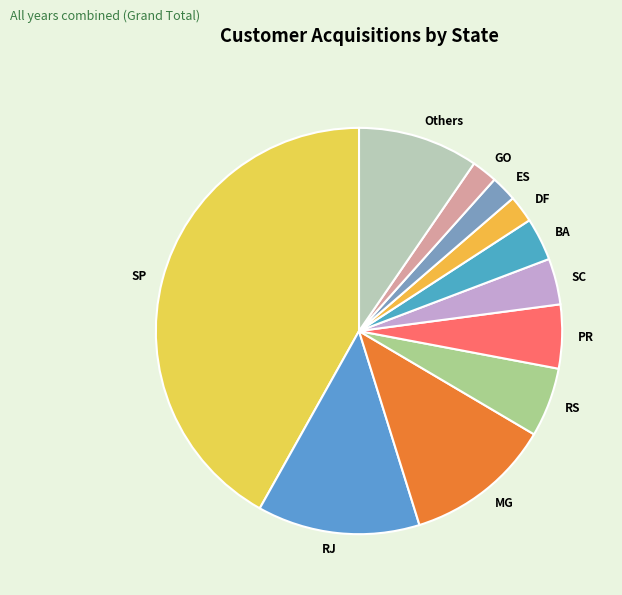

Count the number of slices in the pie.

11